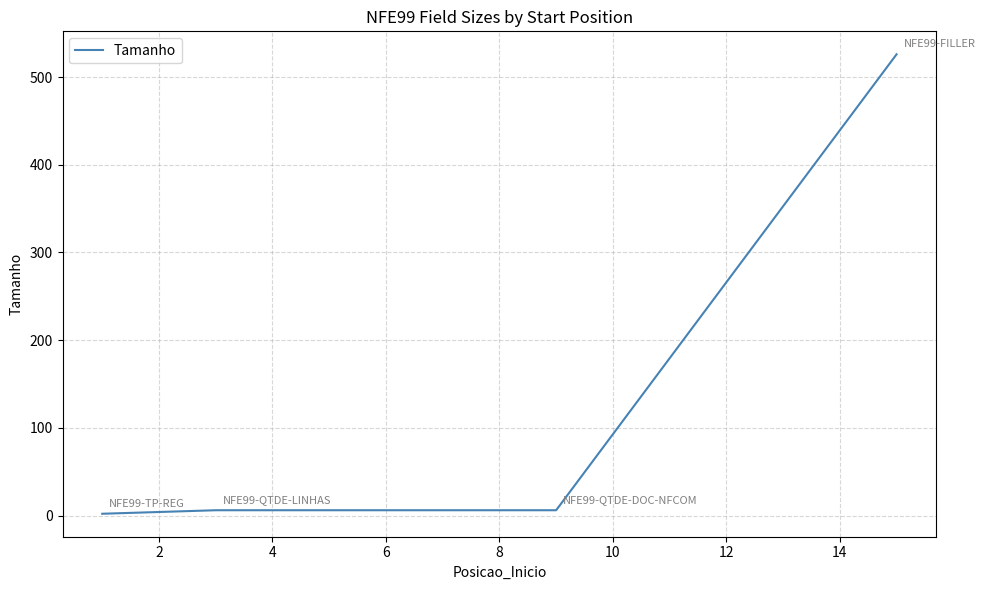

What is the maximum value shown in the chart?

526